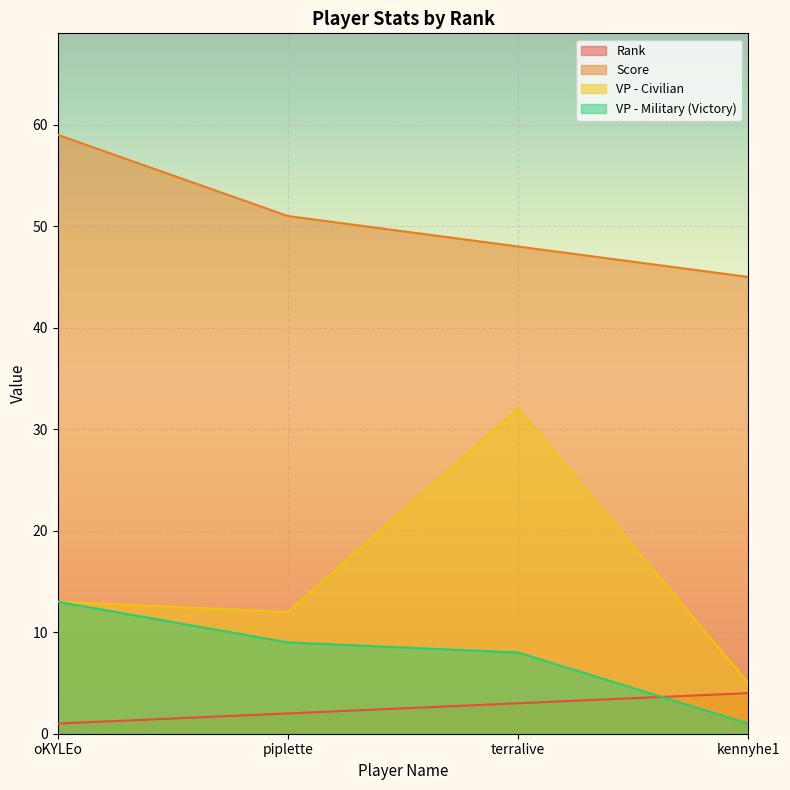

True or false: Score and VP - Civilian intersect in this chart.

False